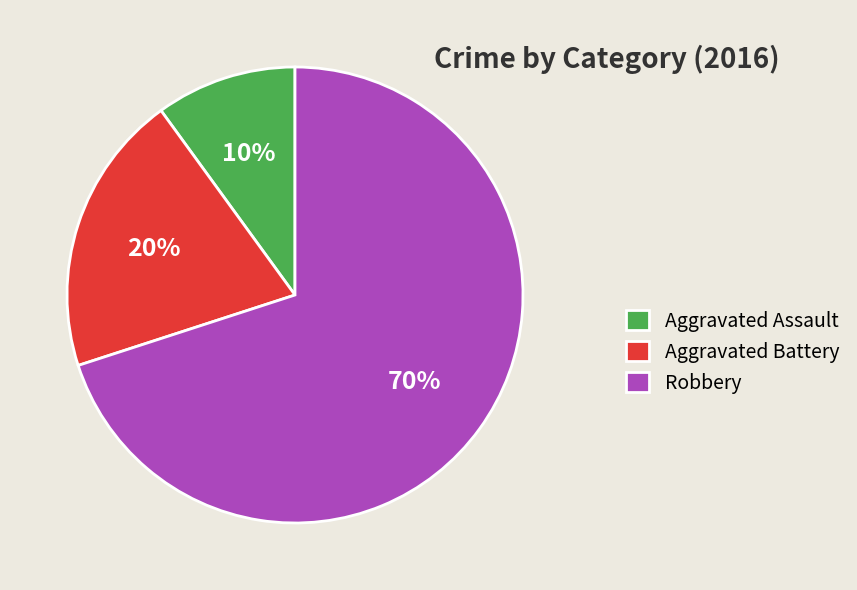

Which category has the biggest portion of the pie?

Robbery